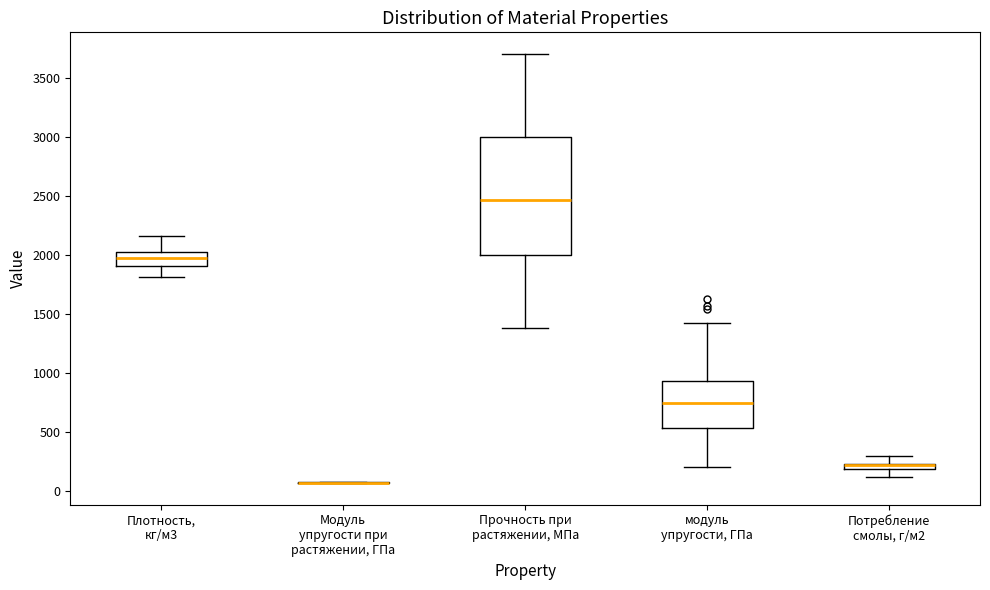

Where does the upper whisker of the box for Плотность, кг/м3 end on the y-axis? The values are not printed on the chart, so give them approximately, as read against the axis.

2150